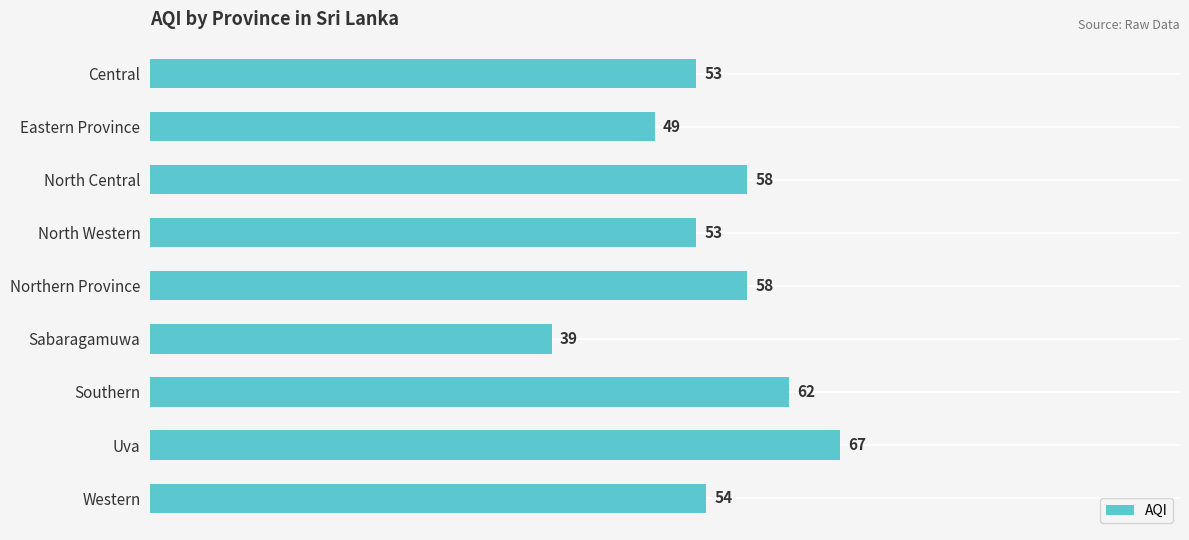

What is the value of the 4th bar from the top?

53